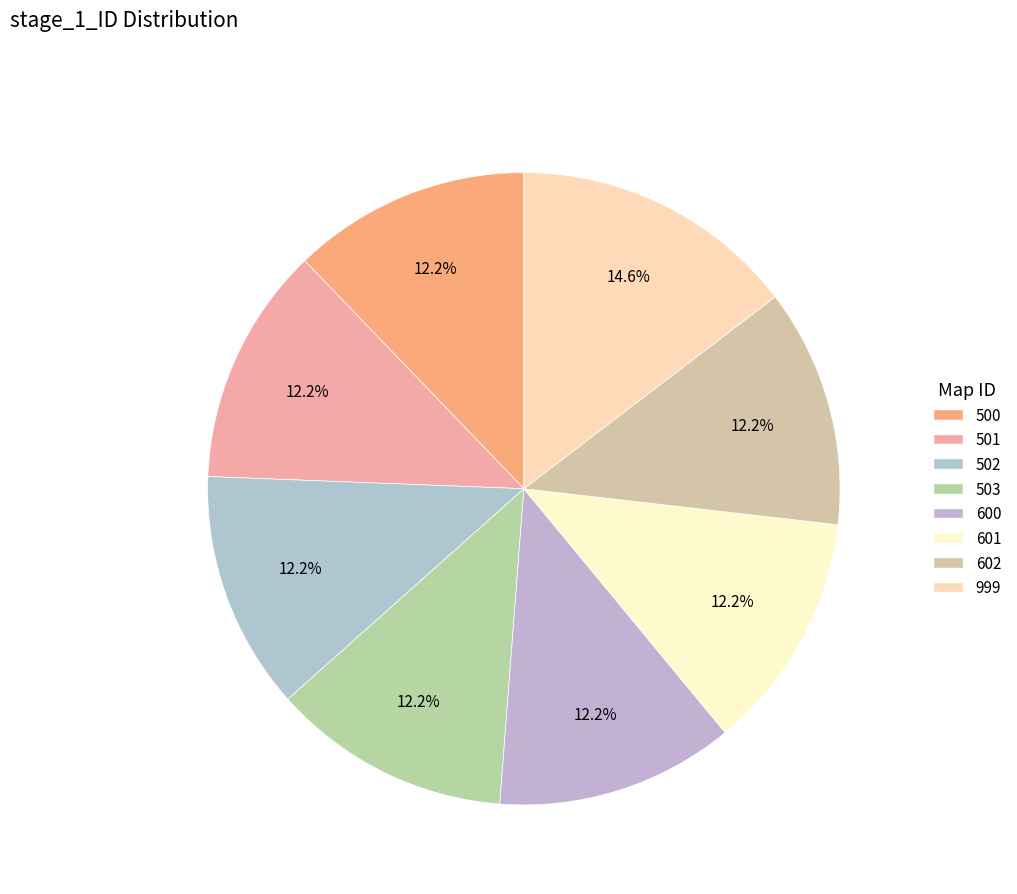

What is the ratio of the value at 503 to the value at 602?

1.0